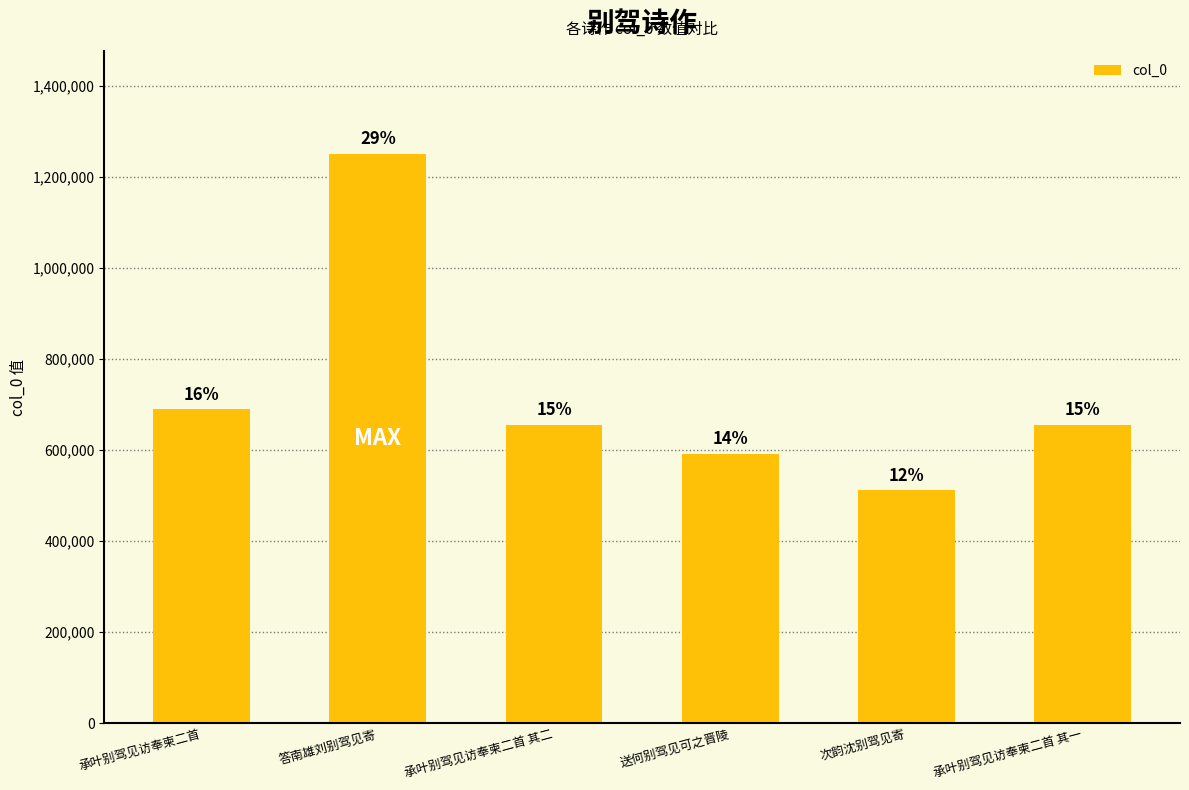

Does the chart contain any negative values?

No